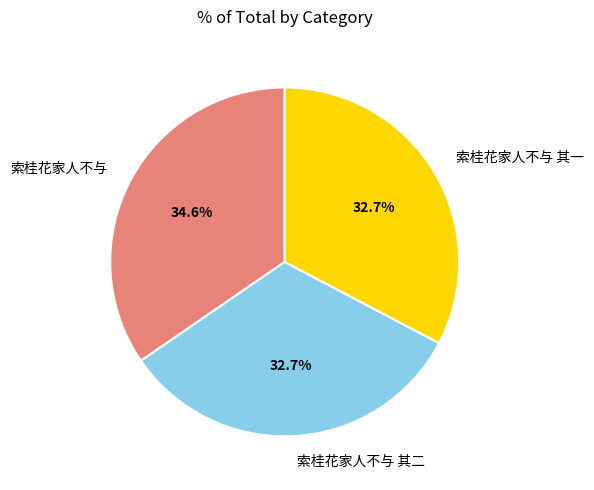

Combined, what portion of the pie is 索桂花家人不与 其二 and 索桂花家人不与?

67.3%